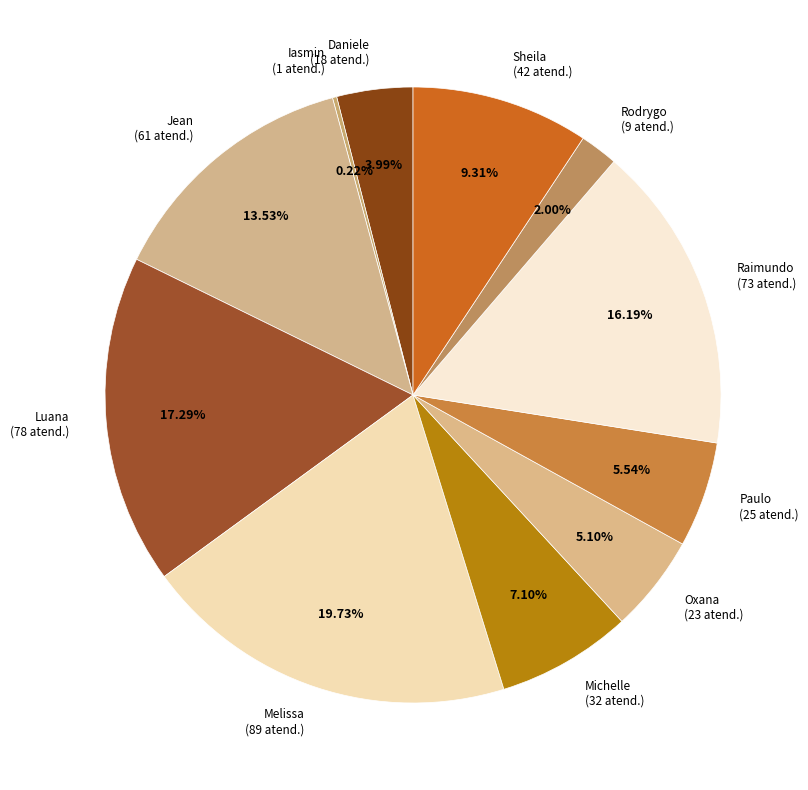

Between Paulo (25 atend.) and Luana (78 atend.), which is larger?

Luana (78 atend.)